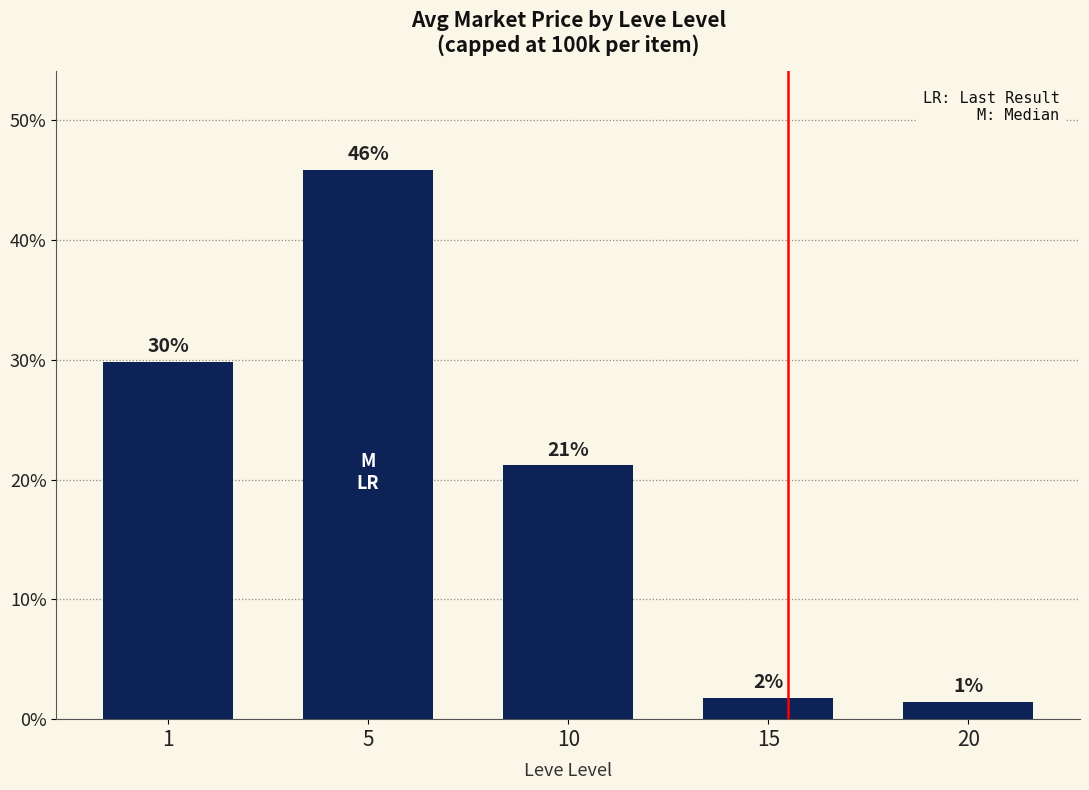

The value at 1 is 18.9. True or false?

False